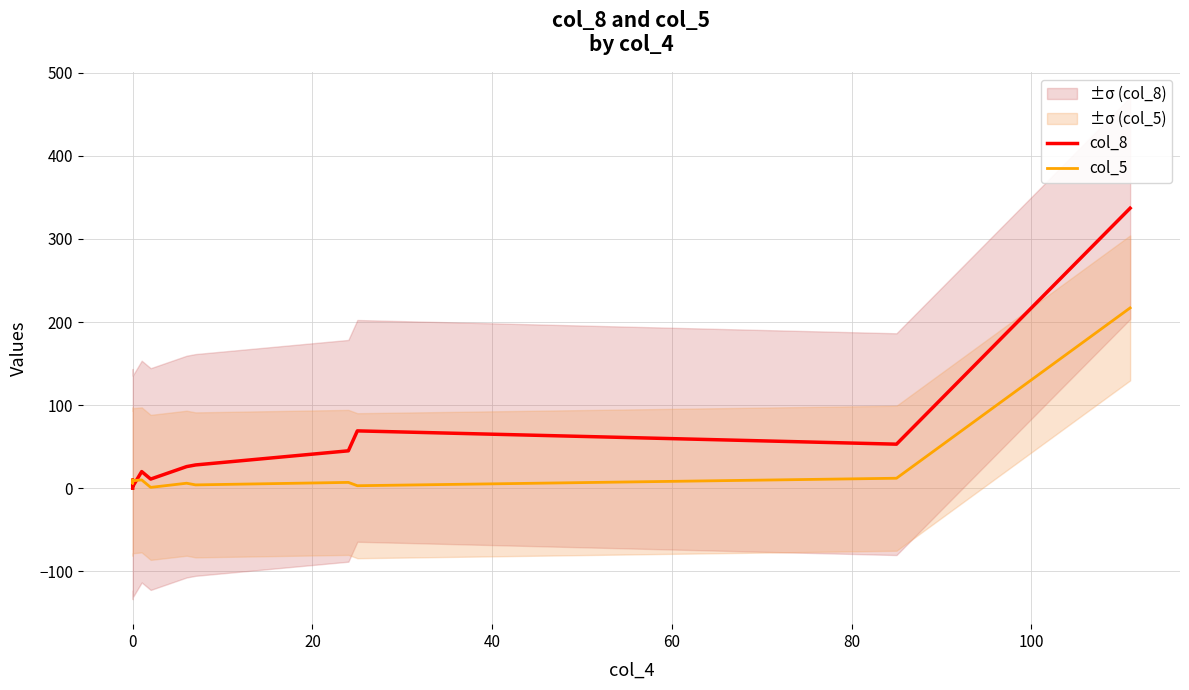

True or false: col_8 has more than 0 interior local peaks.

True